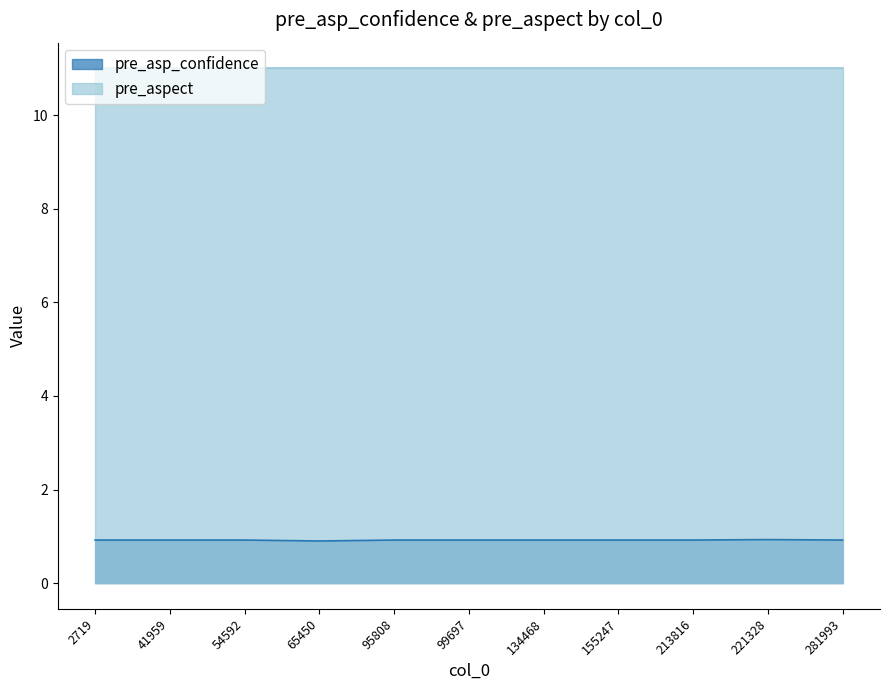

What is the smallest value displayed?

0.9